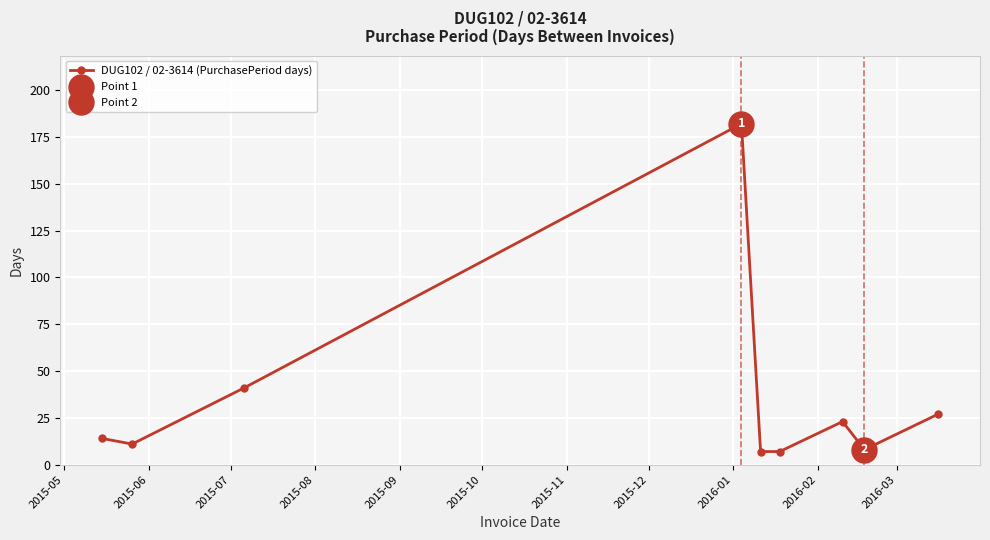

How many data points are above 14?

4